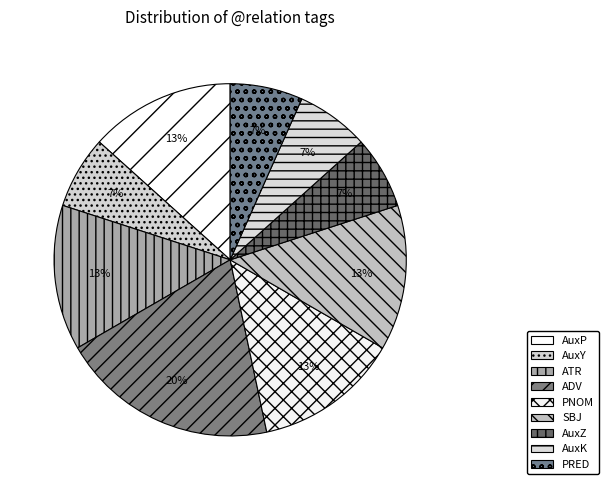

How many slices are in this pie chart?

9